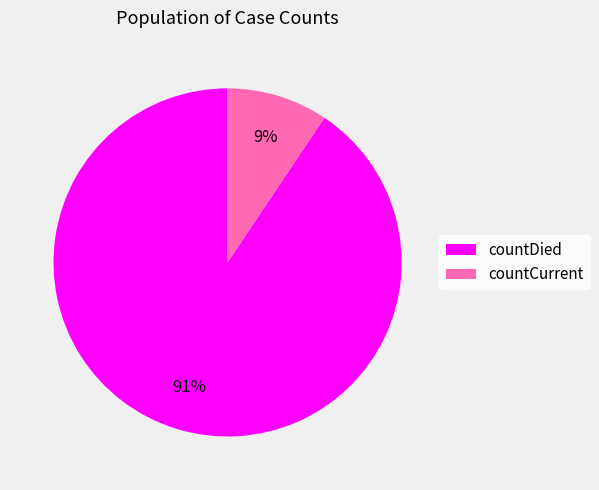

What is the largest slice in the pie chart?

countDied